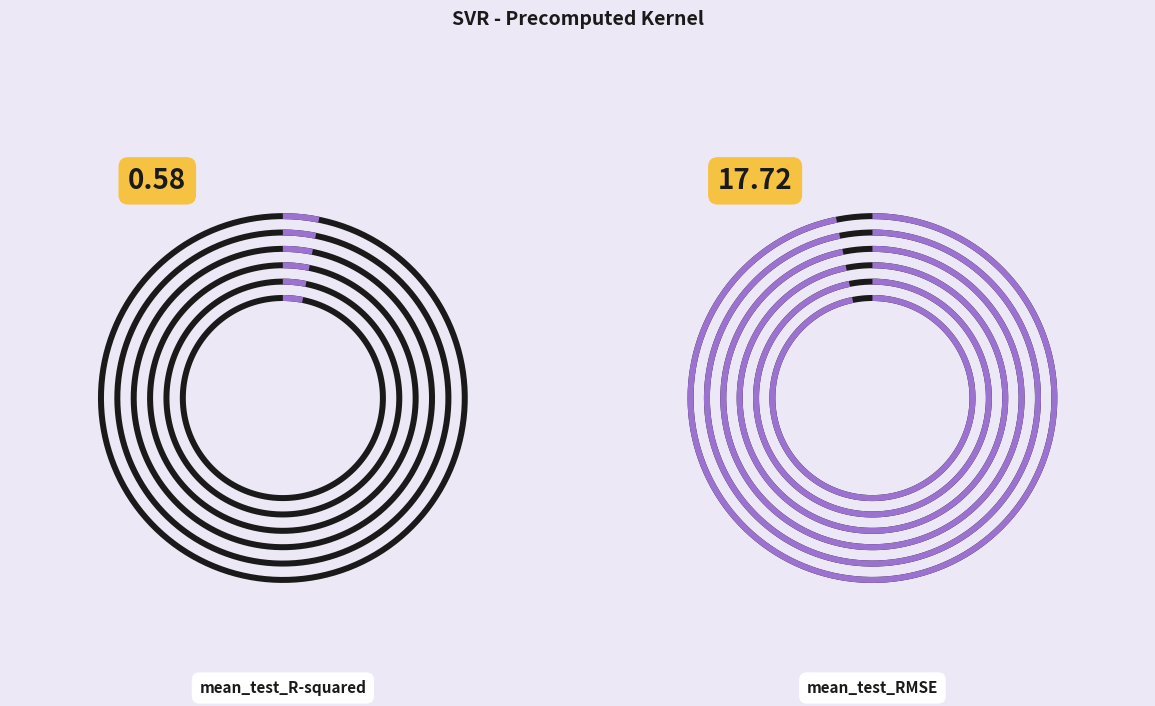

Which category accounts for the majority?

mean_test_RMSE